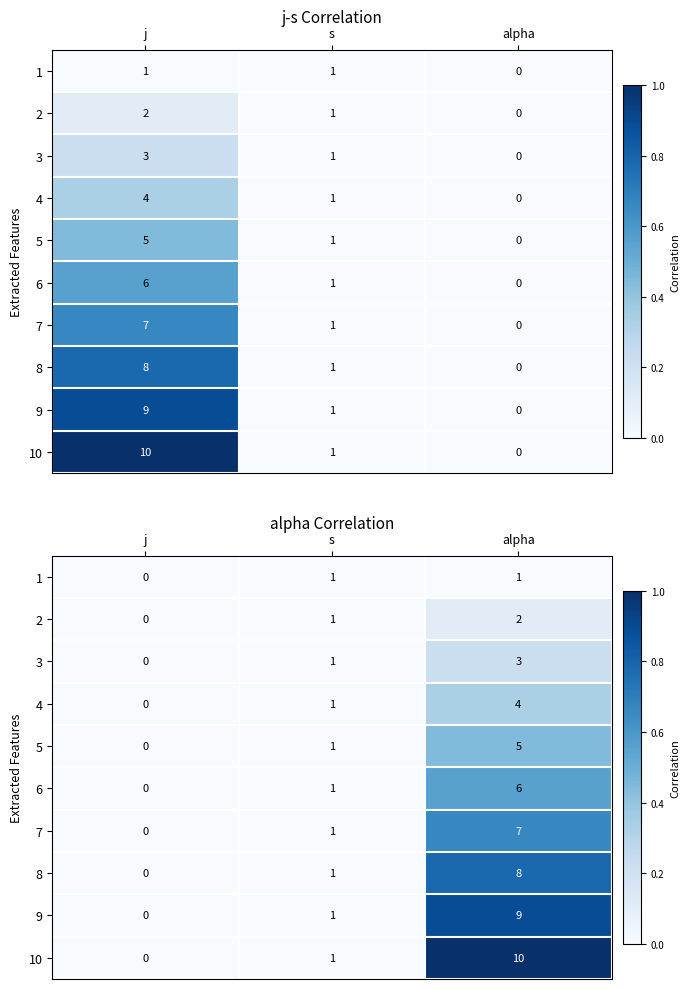

What is the maximum value shown in the chart?

1.0